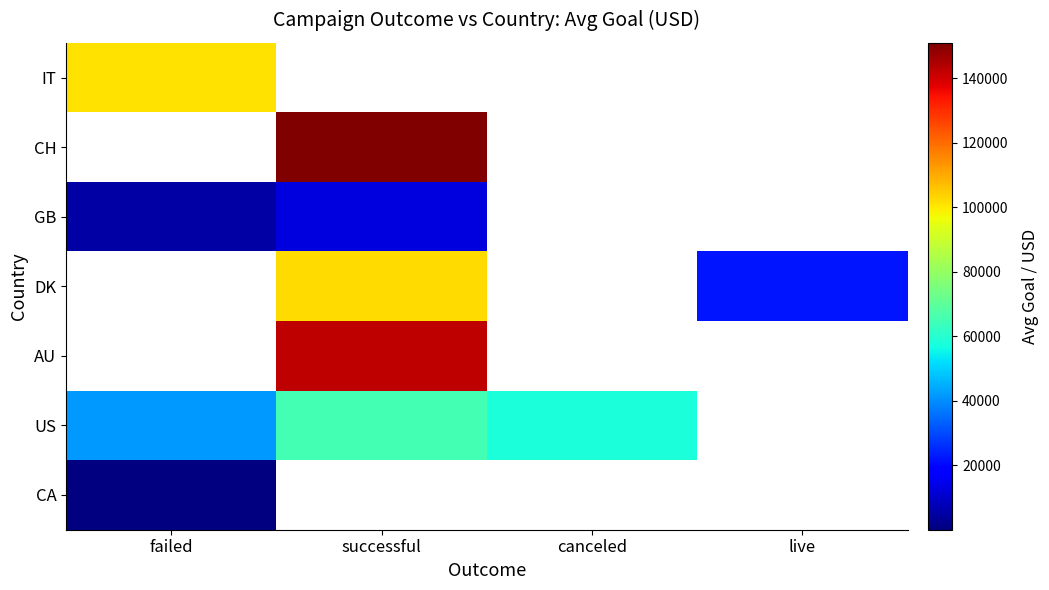

How many categories are shown in the chart?

4